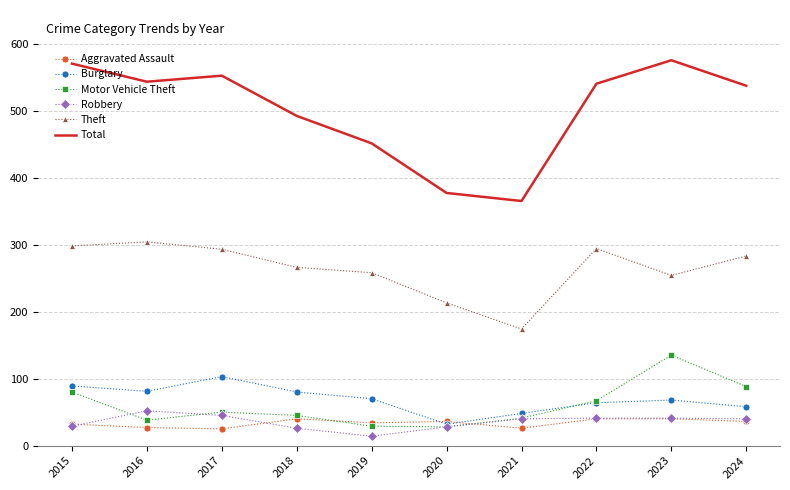

What is the total value across all series at 2016?

1045